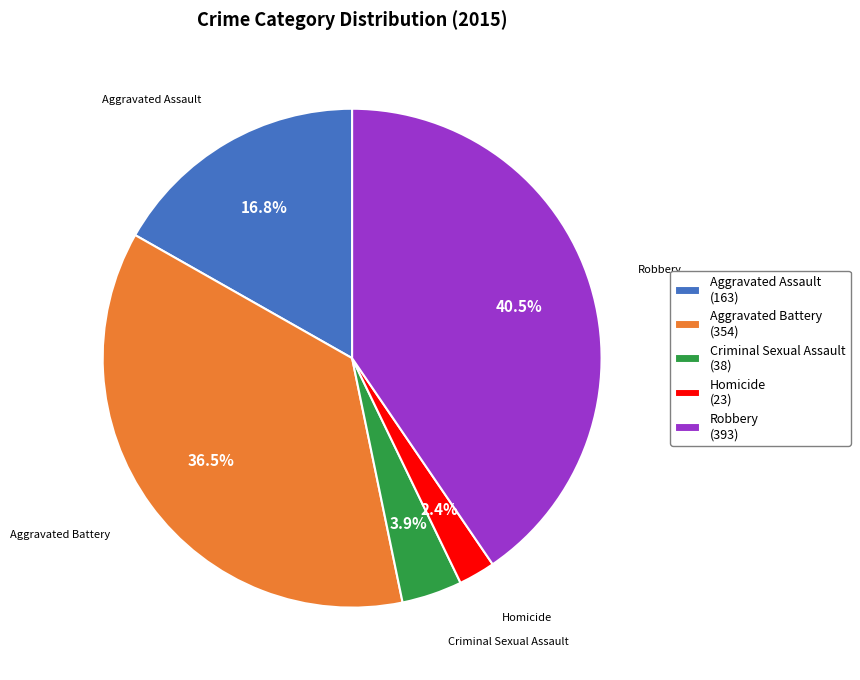

To the nearest percent, what percentage of the pie is Aggravated Assault?

17%